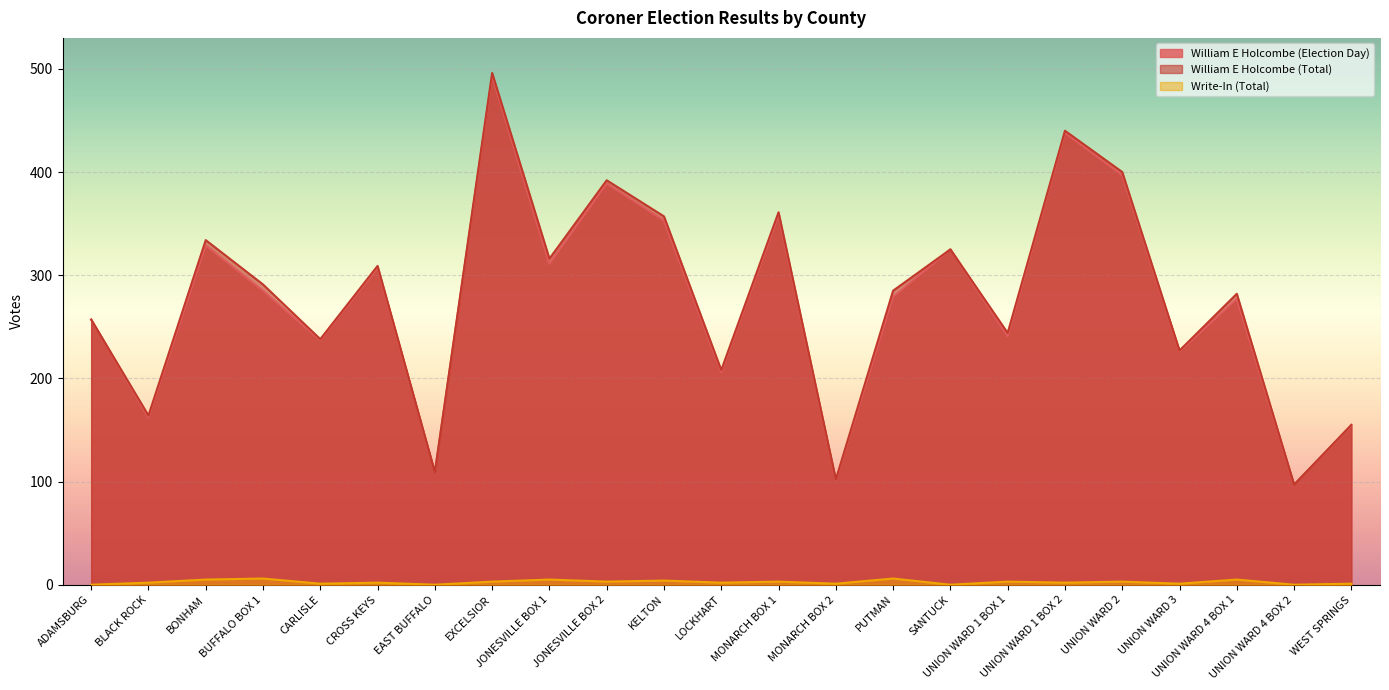

True or false: William E Holcombe (Election Day) and Write-In (Total) cross at least once.

False